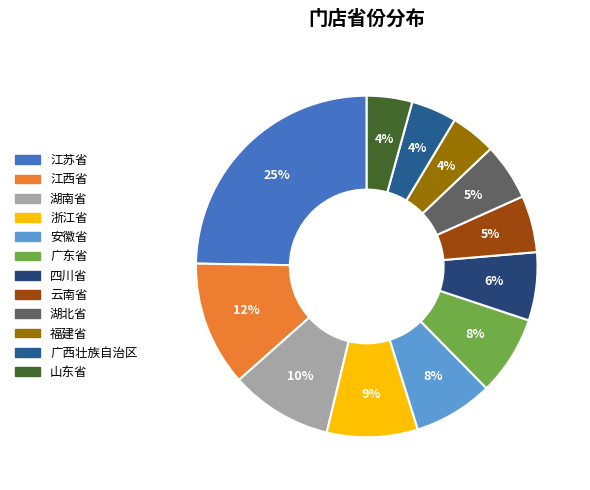

To the nearest percent, what percentage of the pie is 云南省?

5%